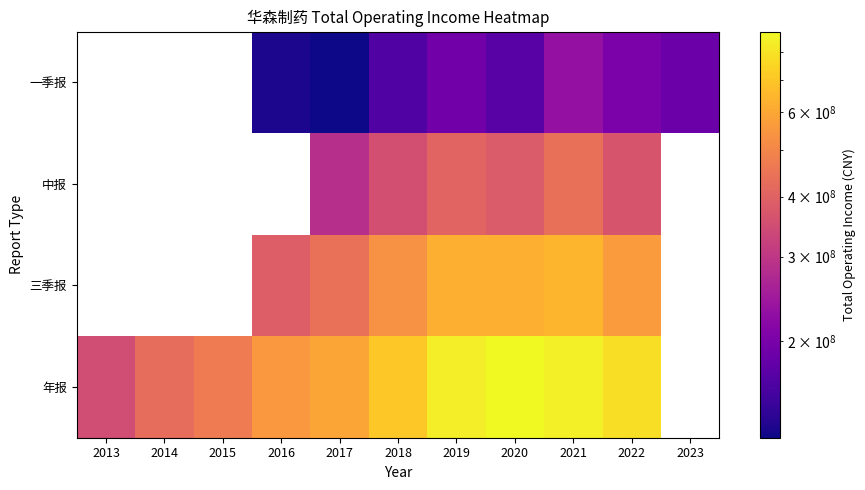

Is the value of 年报 at 2014 greater than the value of 中报 at 2022?

No